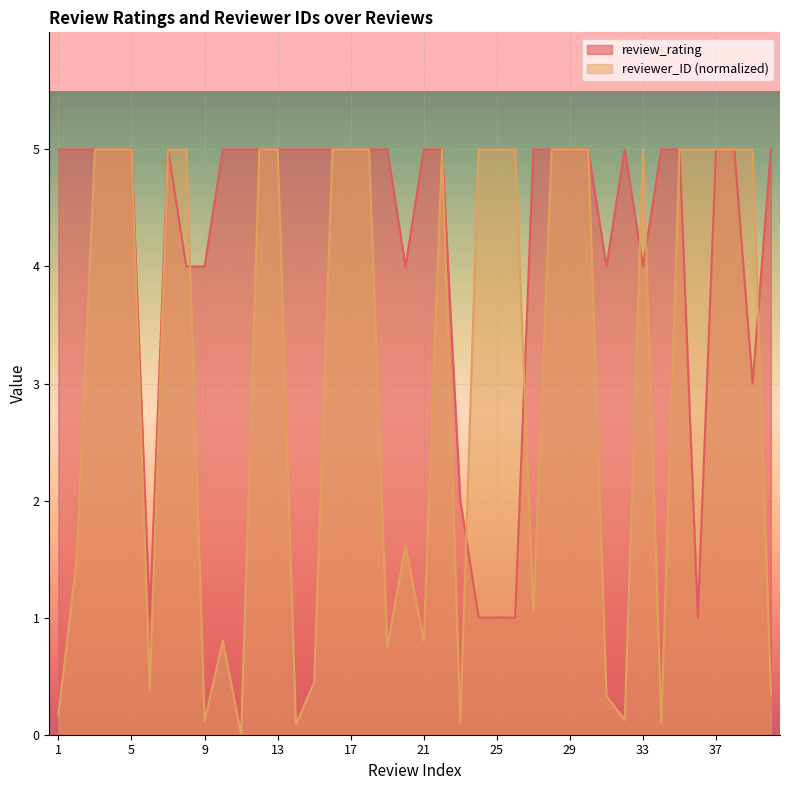

What is the difference between the second highest and second lowest values in the reviewer_ID series?

4.9